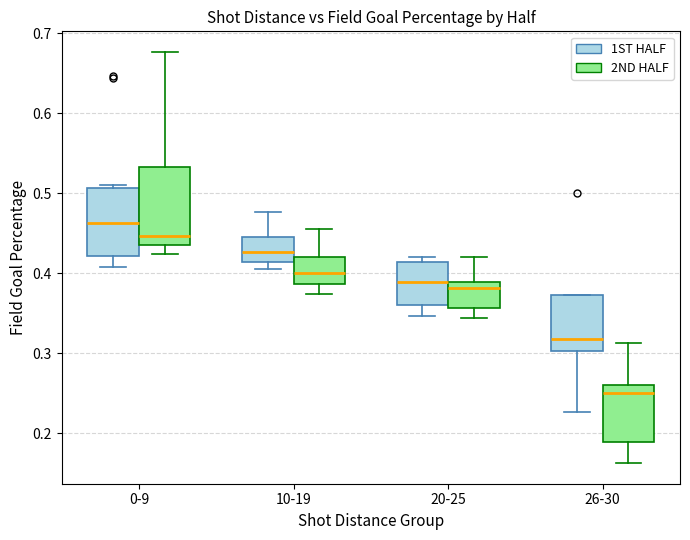

Reading left to right, read every box against the y-axis: the position of its median line, the range the box covers, and the ends of its whiskers. The values are not printed on the chart, so give them approximately, as read against the axis.

0-9 (1ST HALF): median 0.46, box 0.42 to 0.51, whiskers 0.41 to 0.51 (just above the box's upper edge)
0-9 (2ND HALF): median 0.45, box 0.44 to 0.53, whiskers 0.42 to 0.68
10-19 (1ST HALF): median 0.43, box 0.41 to 0.45, whiskers 0.41 (just below the box's lower edge) to 0.48
10-19 (2ND HALF): median 0.40, box 0.39 to 0.42, whiskers 0.37 to 0.46
20-25 (1ST HALF): median 0.39, box 0.36 to 0.41, whiskers 0.35 to 0.42
20-25 (2ND HALF): median 0.38, box 0.36 to 0.39, whiskers 0.34 to 0.42
26-30 (1ST HALF): median 0.32, box 0.30 to 0.37, whiskers 0.23 to 0.37
26-30 (2ND HALF): median 0.25, box 0.19 to 0.26, whiskers 0.16 to 0.31